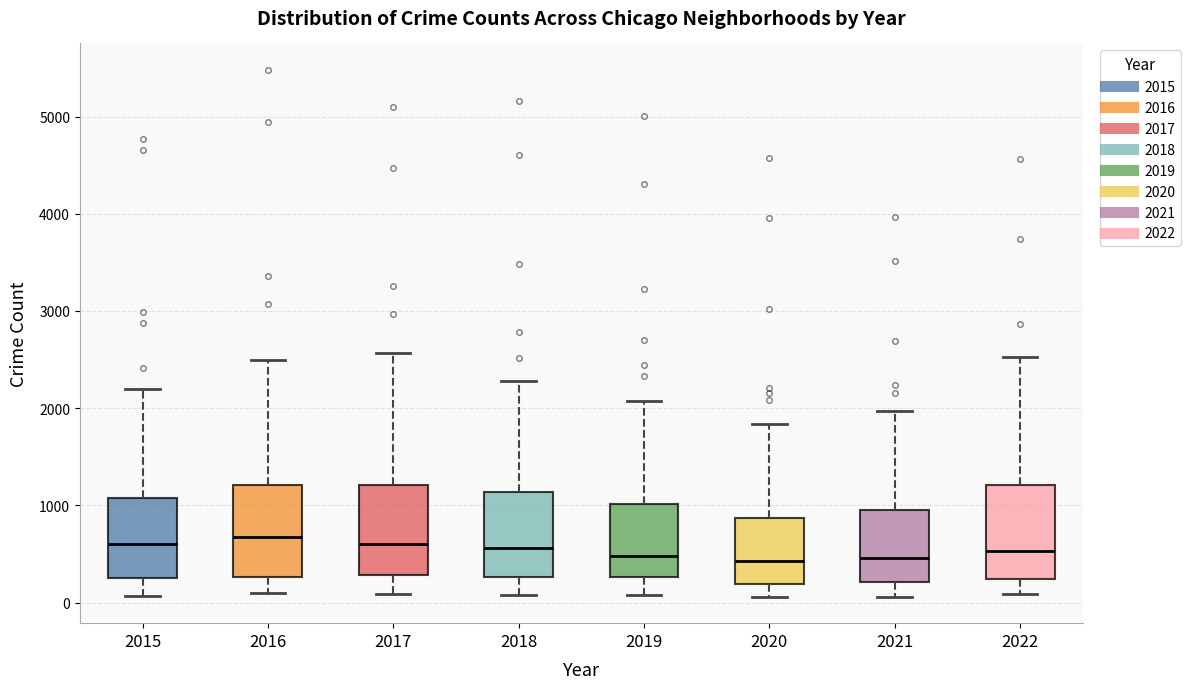

Reading left to right, read every box against the y-axis: the position of its median line, the range the box covers, and the ends of its whiskers. The values are not printed on the chart, so give them approximately, as read against the axis.

2015: median 600, box 300 to 1100, whiskers 100 to 2200
2016: median 700, box 300 to 1200, whiskers 100 to 2500
2017: median 600, box 300 to 1200, whiskers 100 to 2600
2018: median 600, box 300 to 1100, whiskers 100 to 2300
2019: median 500, box 300 to 1000, whiskers 100 to 2100
2020: median 400, box 200 to 900, whiskers 100 to 1800
2021: median 500, box 200 to 1000, whiskers 100 to 2000
2022: median 500, box 200 to 1200, whiskers 100 to 2500